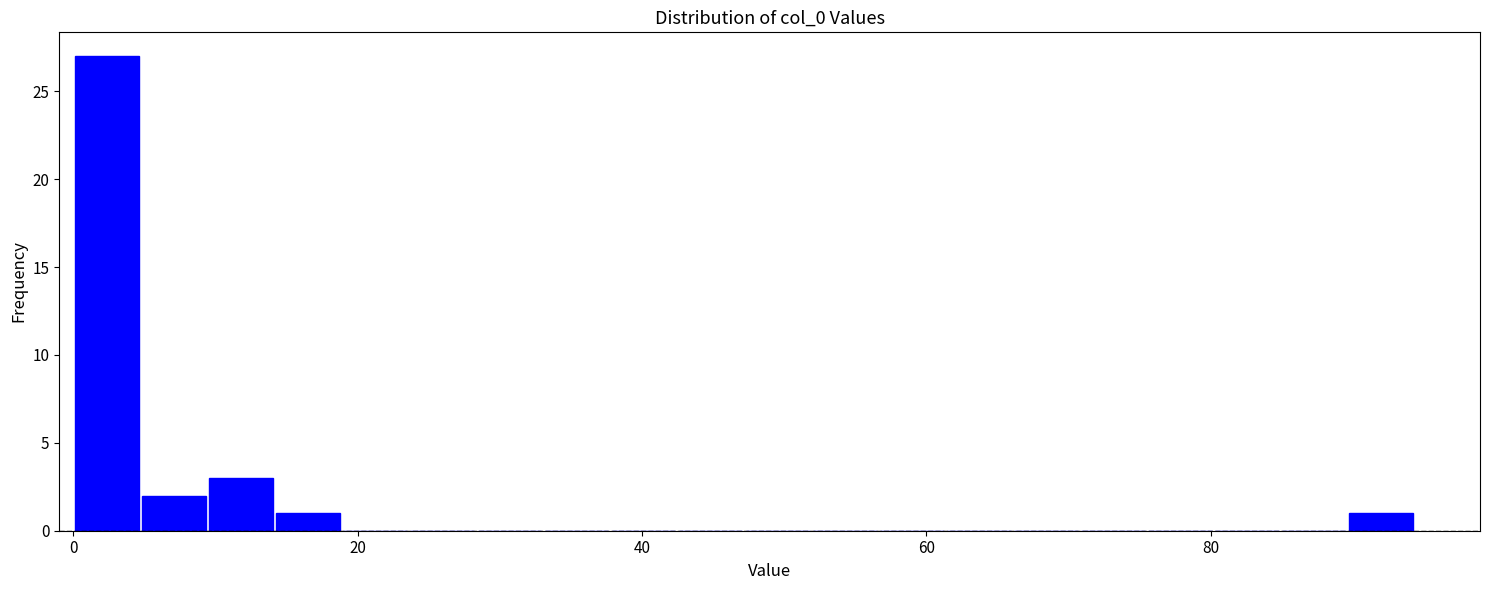

Read against the x-axis, roughly where is the centre of the tallest bar?

2